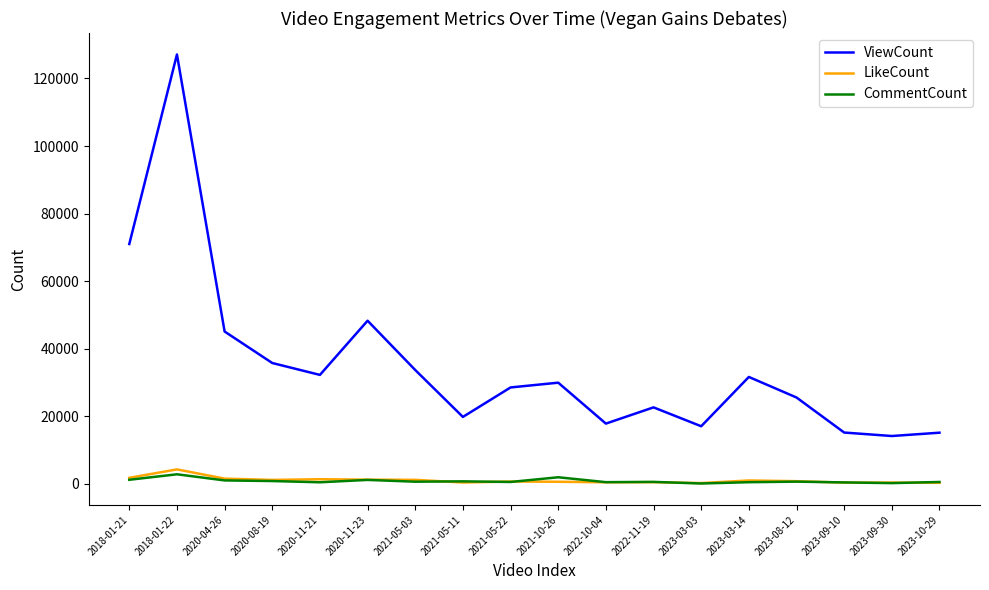

At how many categories does at least one series exceed 56848?

2